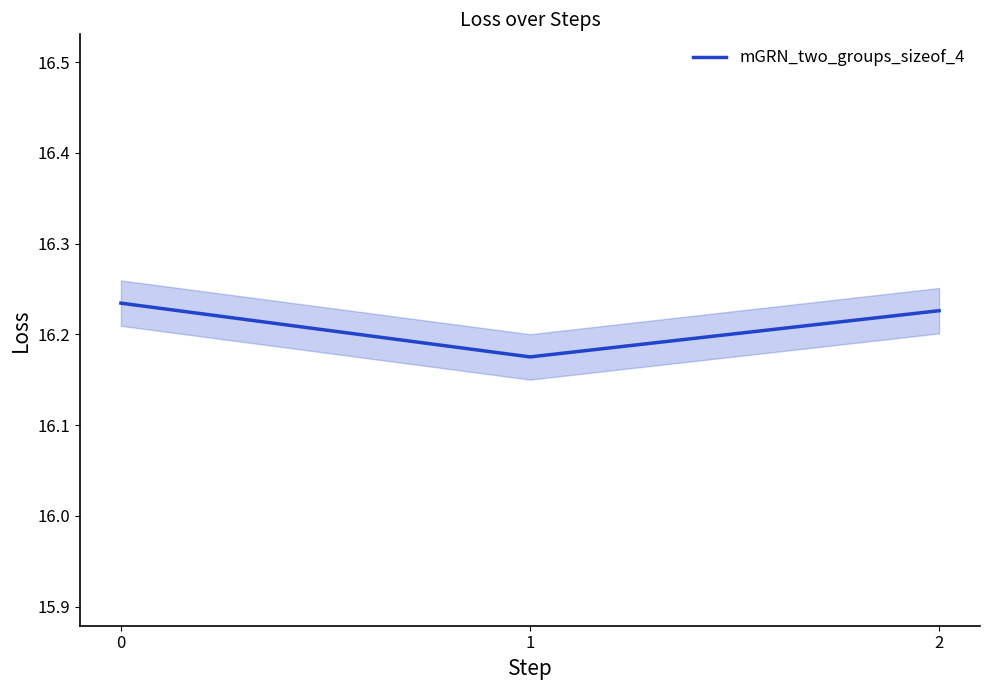

Reading left to right, what are all the values shown in this chart?

0=16.2	1=16.2	2=16.2